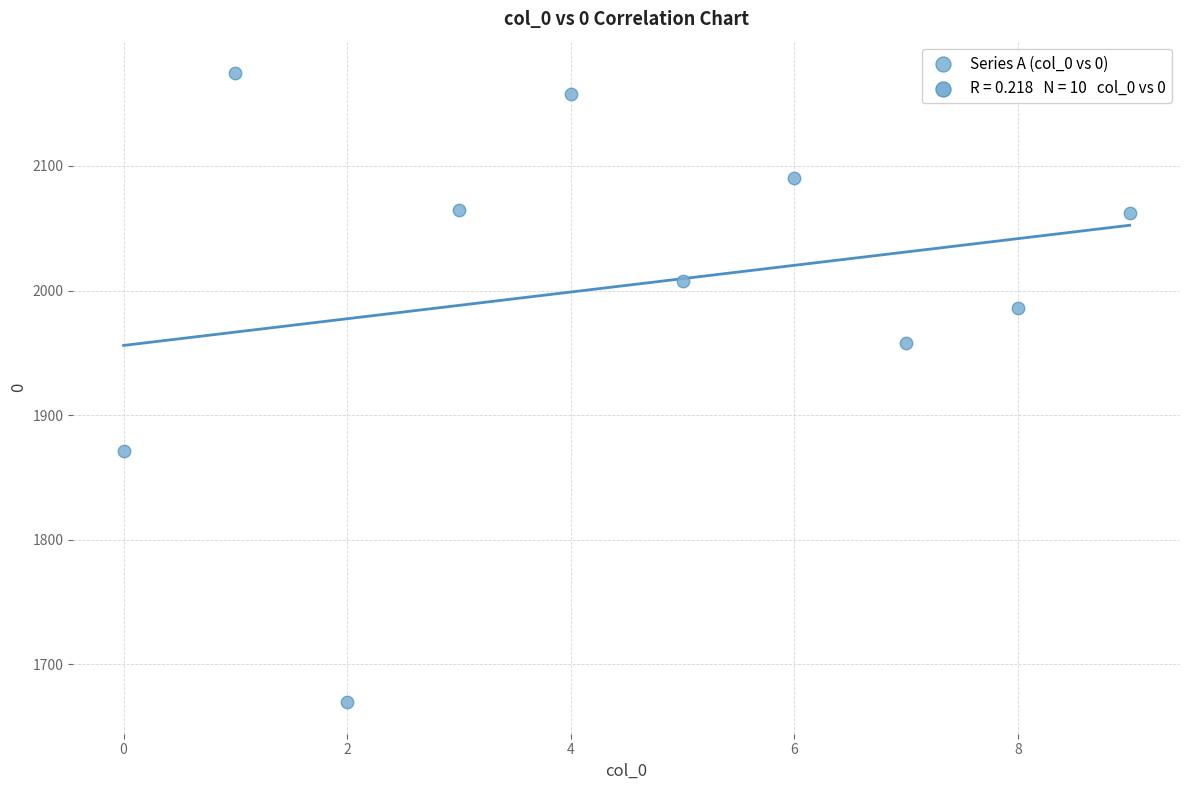

What is the average Y value?

2004.2